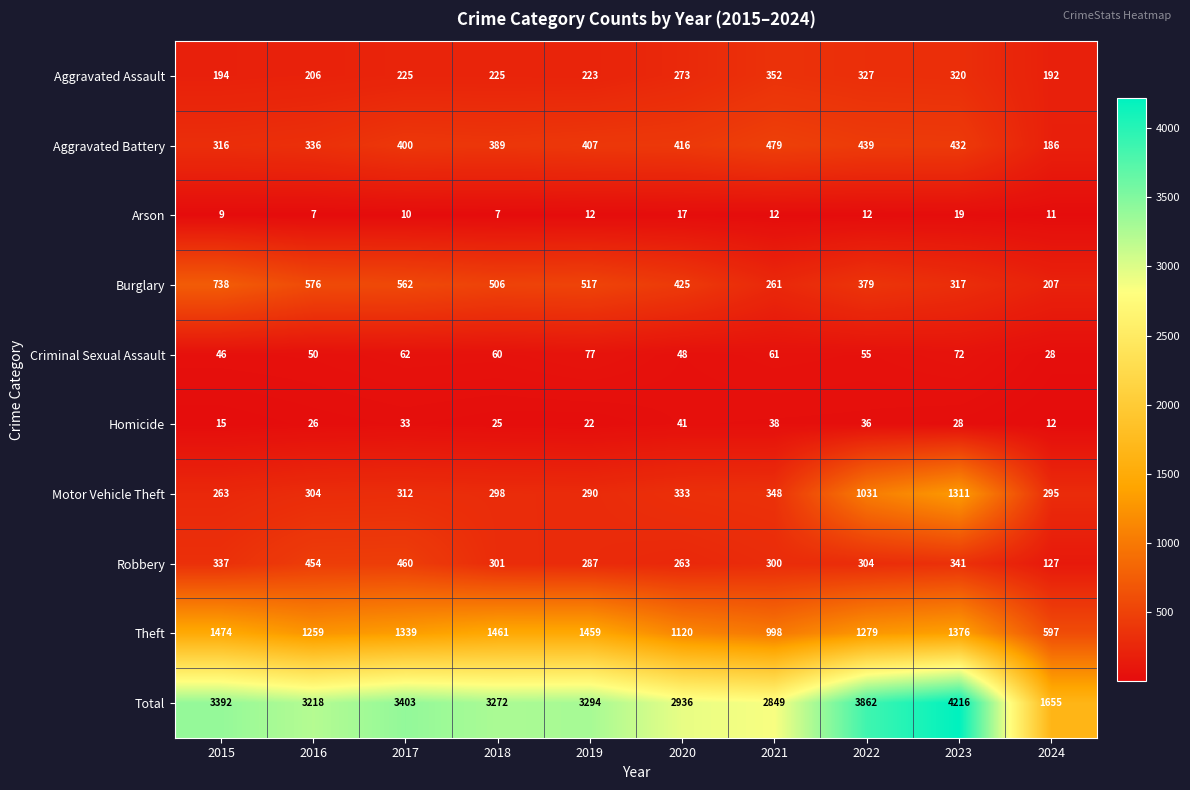

At which label does Motor Vehicle Theft reach its minimum?

2015